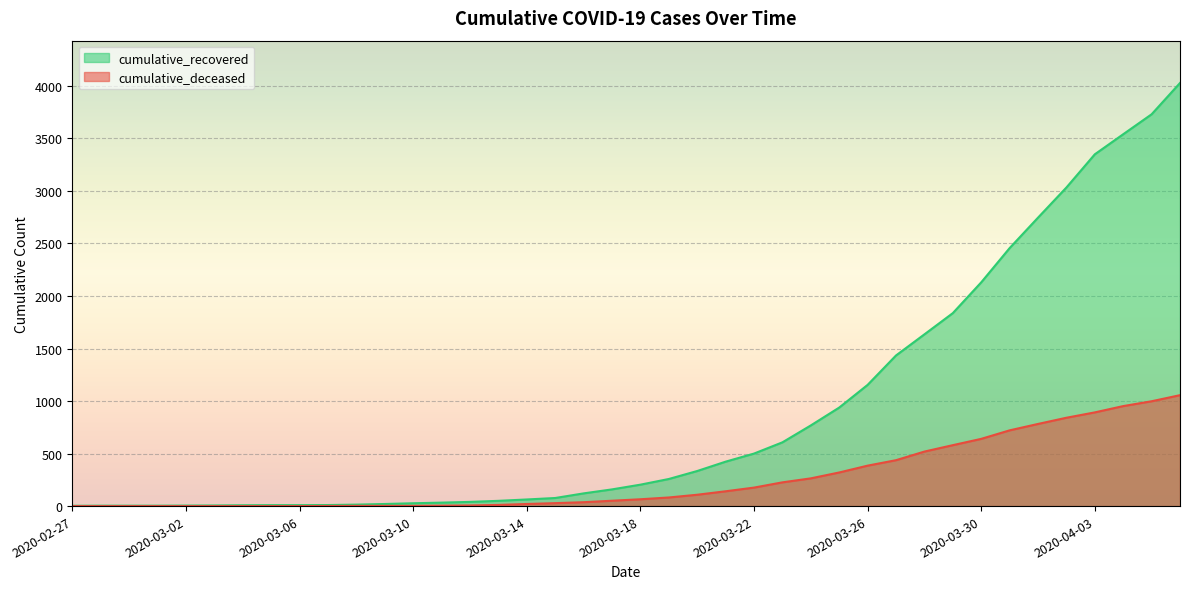

What are all the series names shown in the legend?

cumulative_recovered, cumulative_deceased